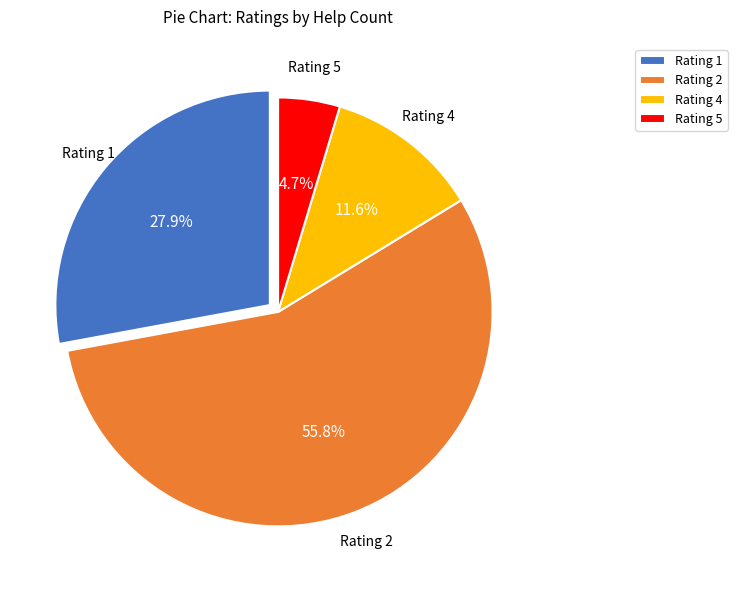

Is there a majority slice in this chart?

Yes